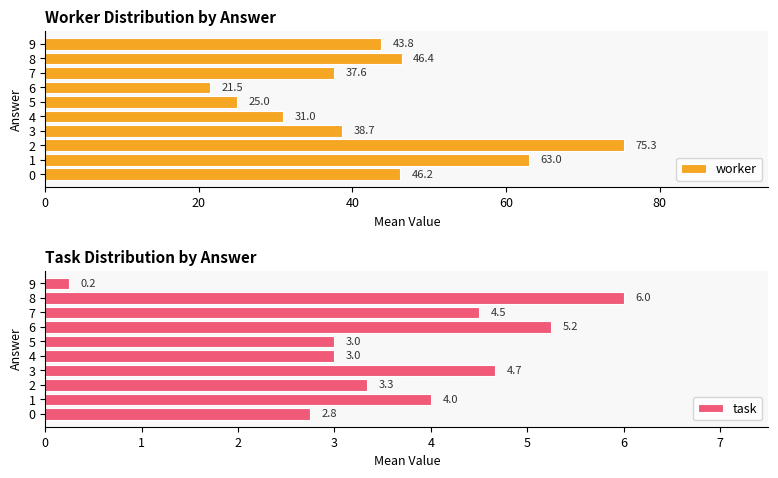

What are all the series names shown in the legend?

worker, task